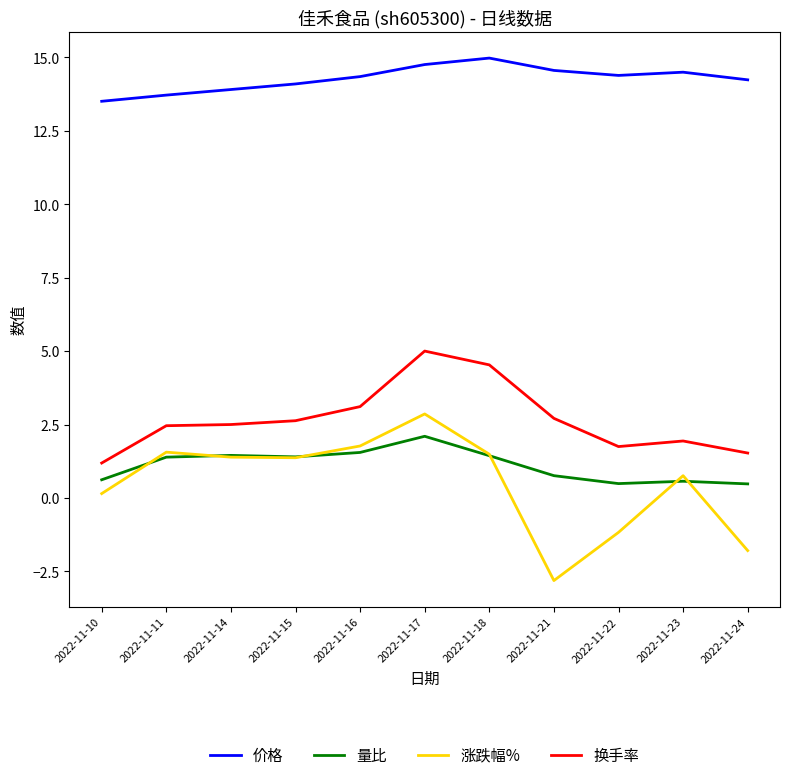

Is it true that 涨跌幅% equals 4.1 at 2022-11-17?

False